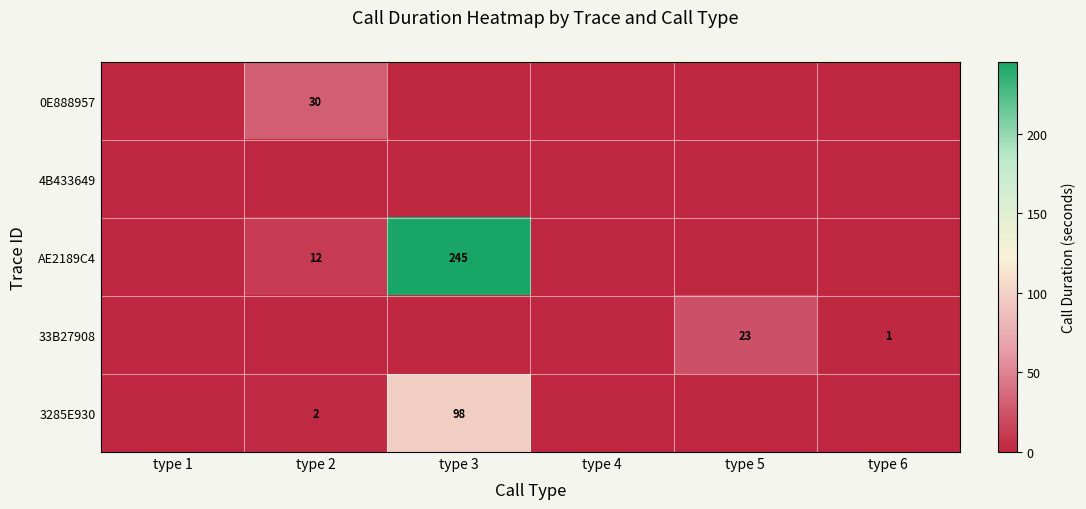

Count the number of data series in this chart.

5